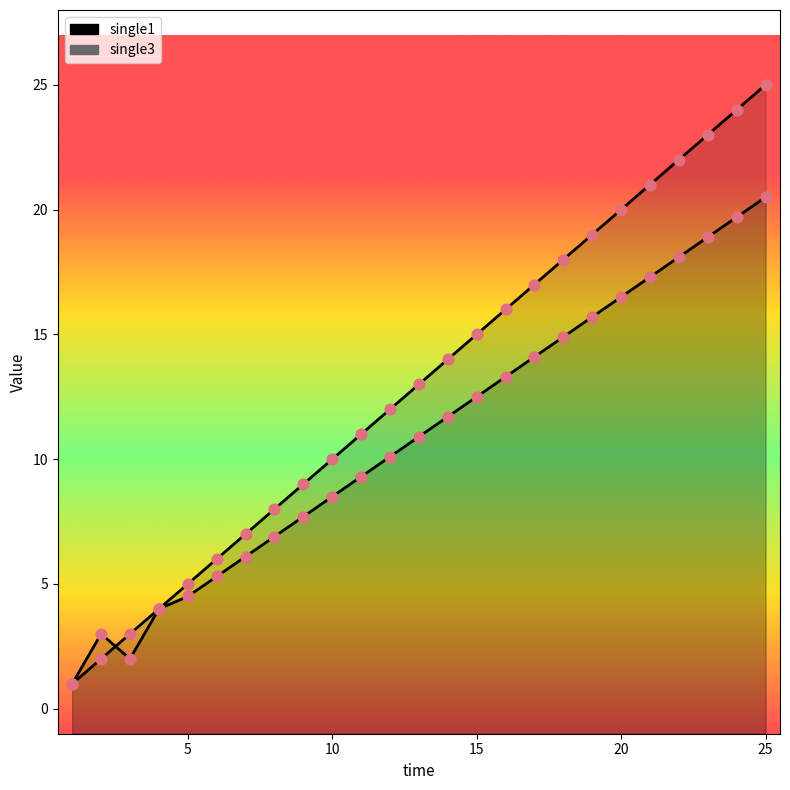

Is the value of single3 at 16 greater than the value of single1 at 15?

Yes